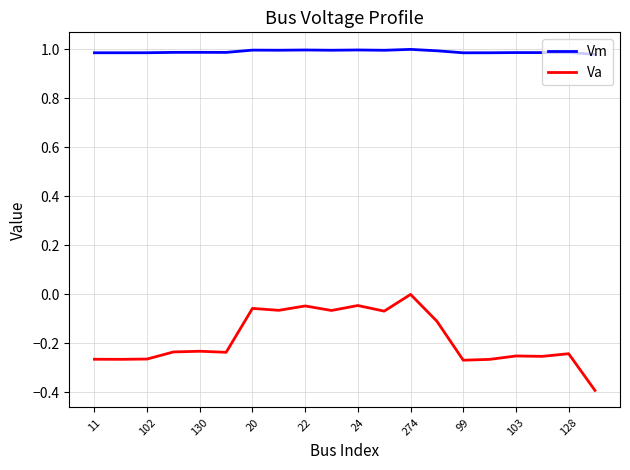

True or false: Va has more than 1 interior local peaks.

True